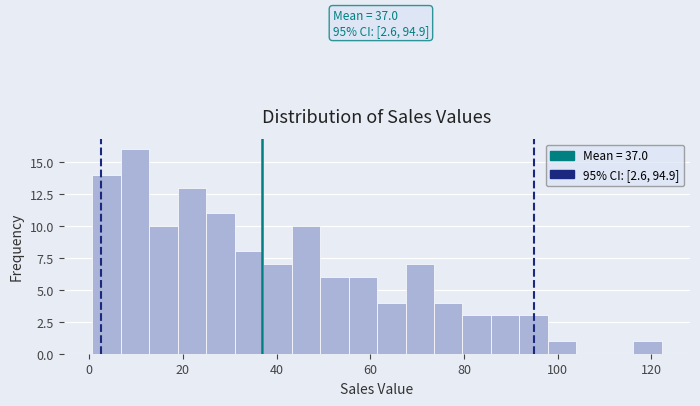

Read against the x-axis, roughly where is the centre of the tallest bar?

10